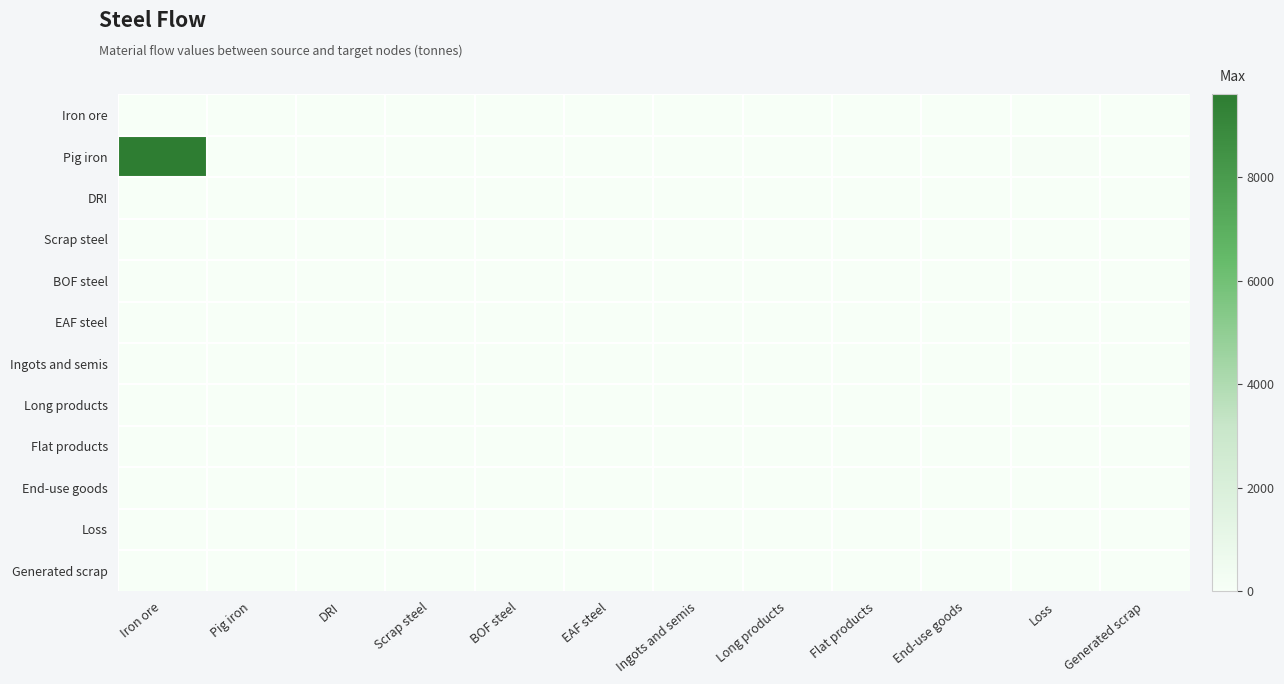

At Pig iron, list the series in order from largest to smallest.

Iron ore, Pig iron, DRI, Scrap steel, BOF steel, EAF steel, Ingots and semis, Long products, Flat products, End-use goods, Loss, Generated scrap